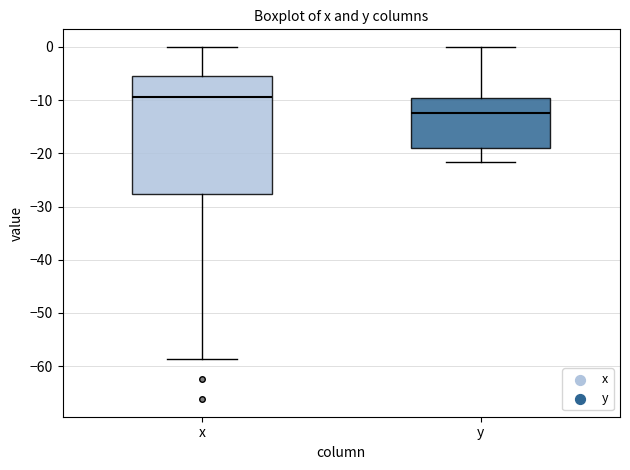

Which box's median line is the highest?

x